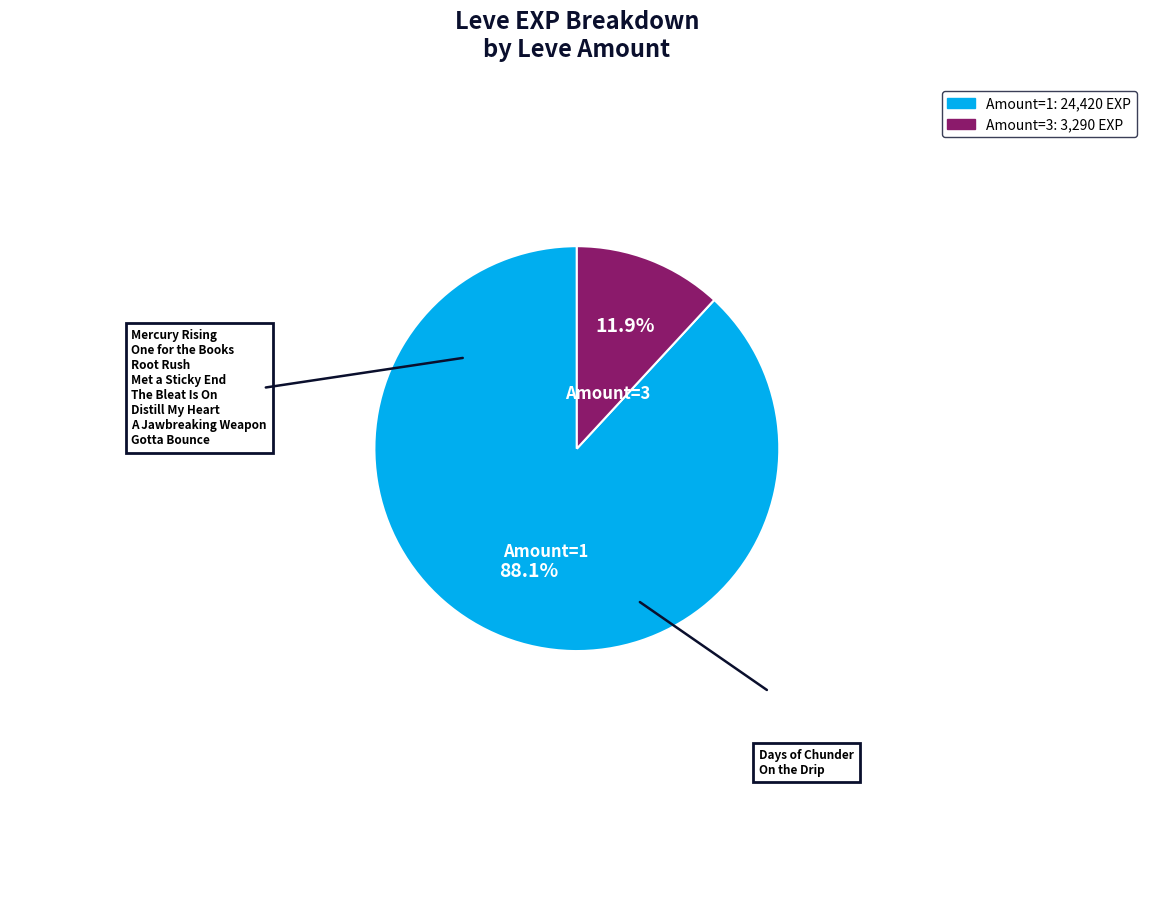

Does any single category account for the majority?

Yes